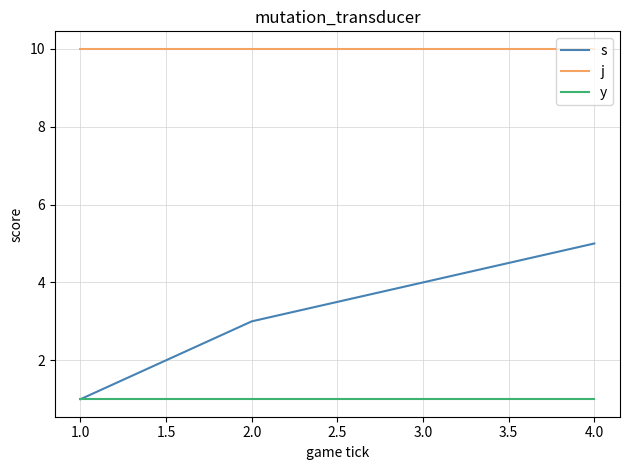

What is the sum of all y values?

4